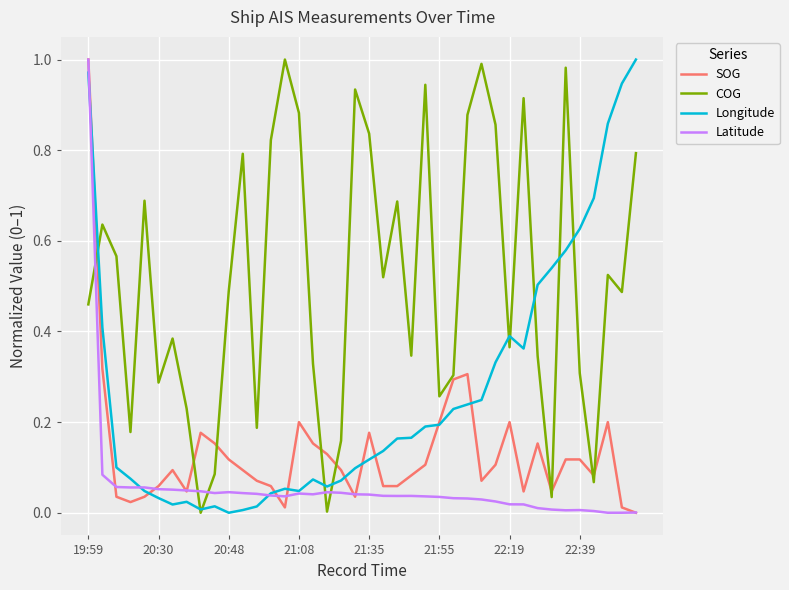

Rank the series by their average value, from lowest to highest.

Latitude, SOG, Longitude, COG